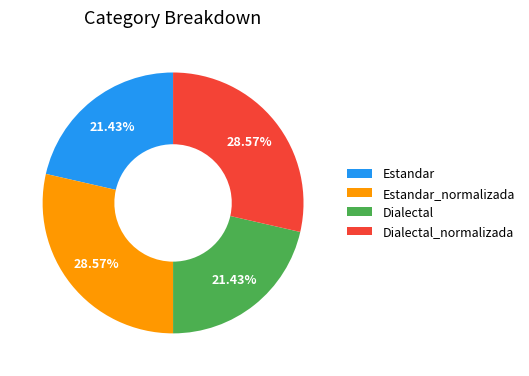

Is there any slice that represents more than half of the pie?

No